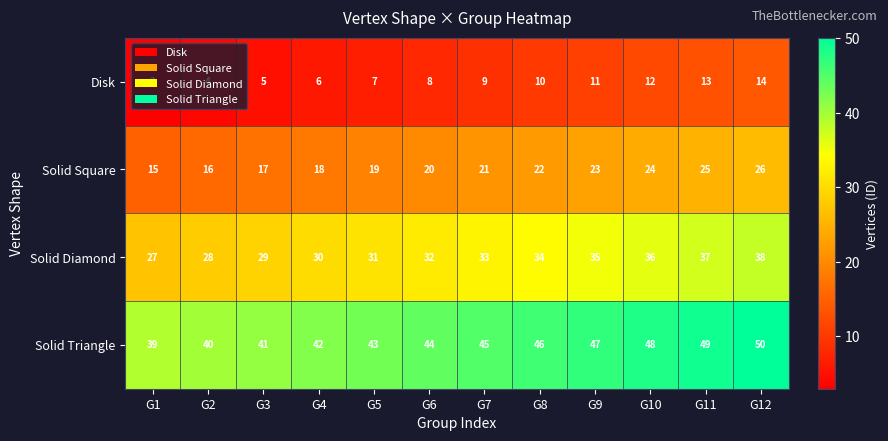

What is the spread (max minus min) of values at G11?

36